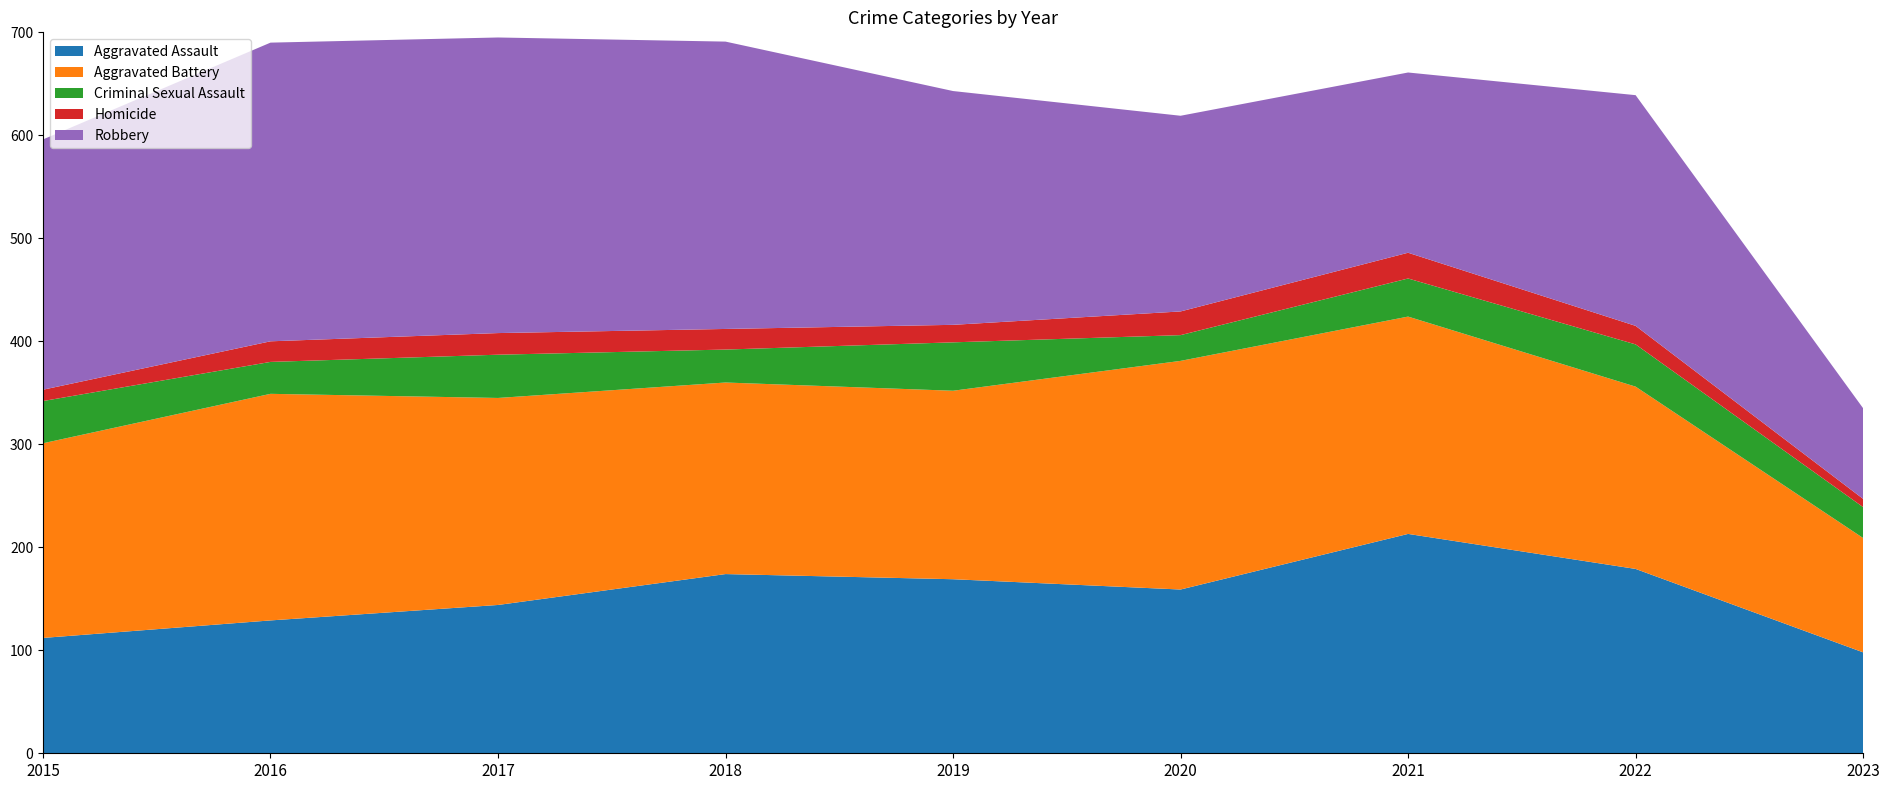

Reading left to right, transcribe all the data shown in this chart.

Aggravated Assault: 2015=112	2016=129	2017=144	2018=174	2019=169	2020=159	2021=213	2022=179	2023=98
Aggravated Battery: 2015=189	2016=220	2017=201	2018=186	2019=183	2020=222	2021=211	2022=177	2023=111
Criminal Sexual Assault: 2015=41	2016=31	2017=42	2018=32	2019=47	2020=25	2021=37	2022=41	2023=30
Homicide: 2015=11	2016=20	2017=21	2018=20	2019=17	2020=23	2021=25	2022=18	2023=8
Robbery: 2015=243	2016=290	2017=287	2018=279	2019=227	2020=190	2021=175	2022=224	2023=88